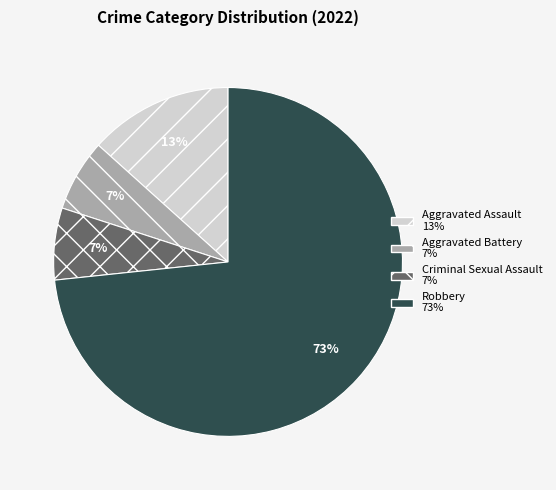

True or false: Aggravated Battery accounts for 7% of the total.

True